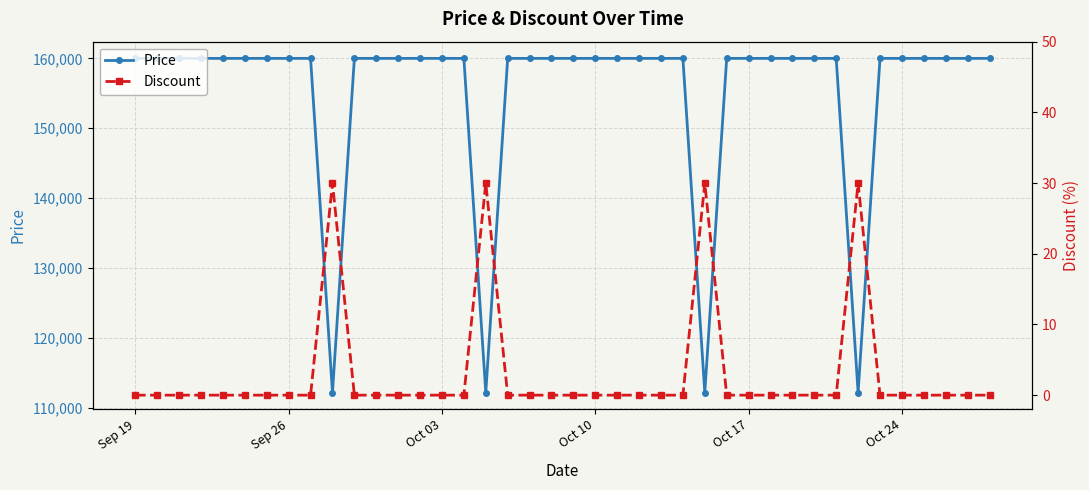

At which category does the chart reach its minimum across all series?

Sep 19